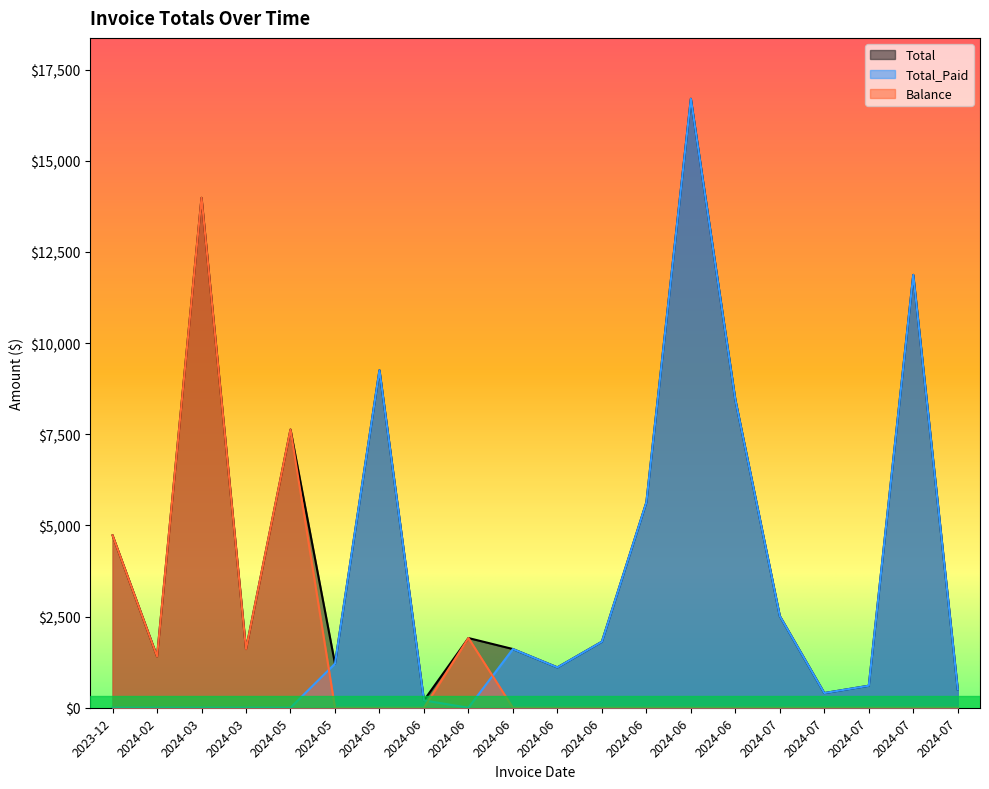

At how many categories does at least one series exceed 8785?

4